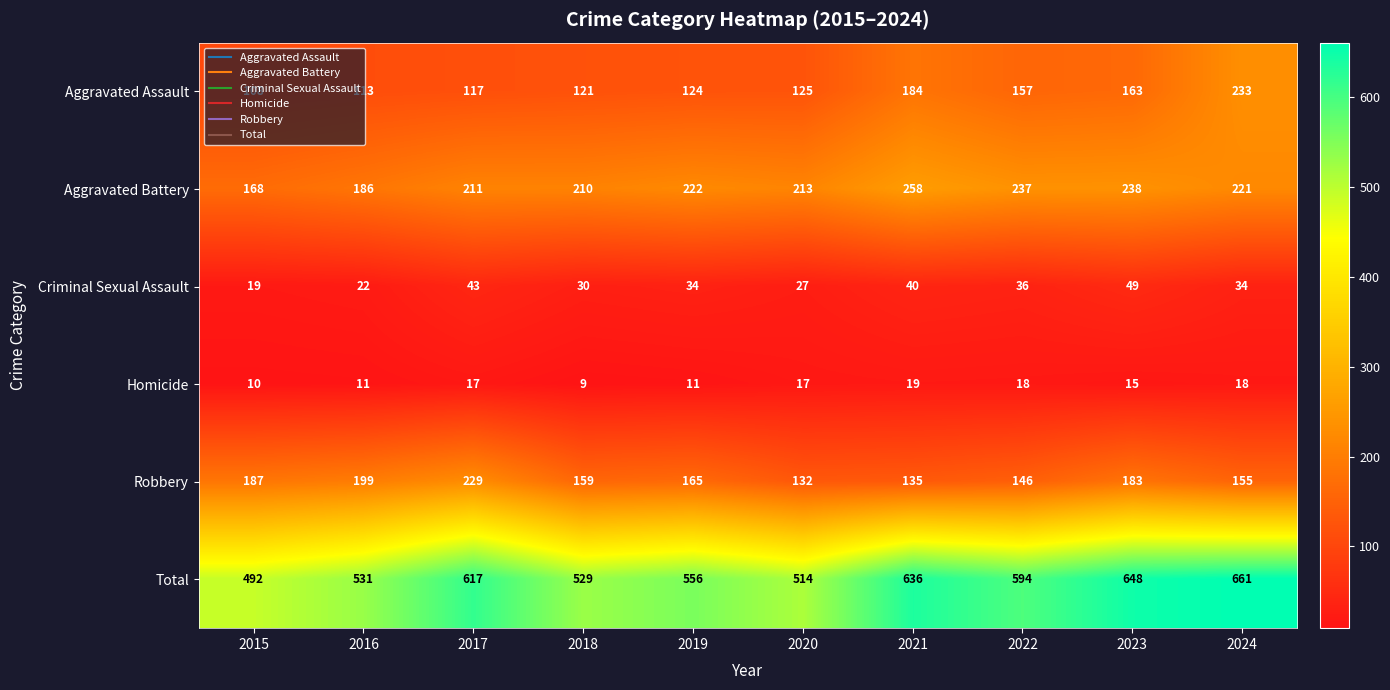

The Aggravated Battery series shows 213 at 2020. True or false?

True